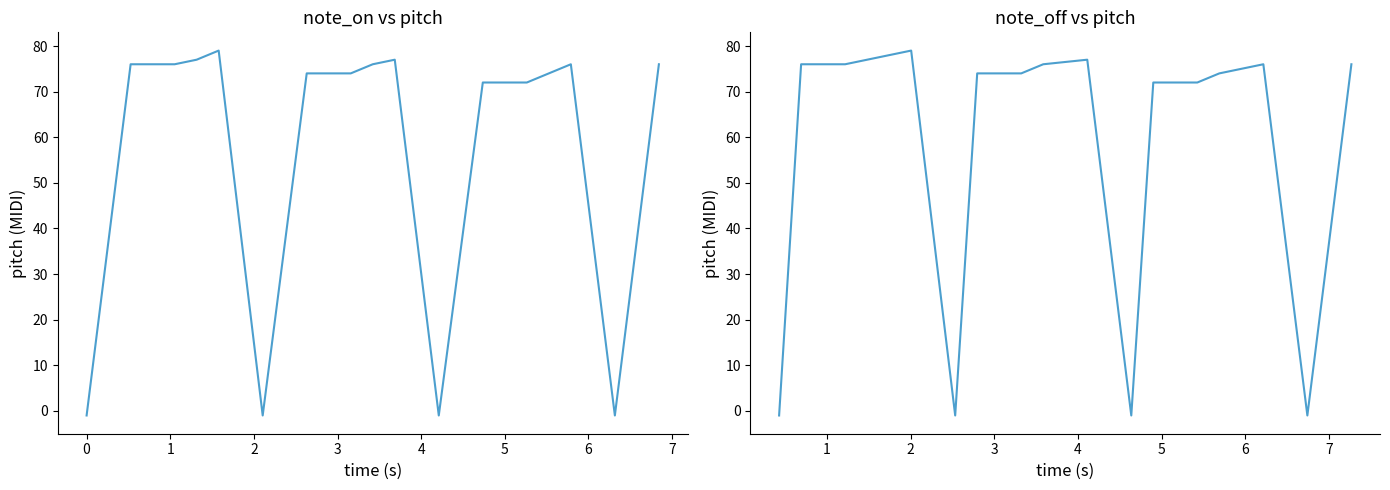

What is the label of the 17th point from the right?

2